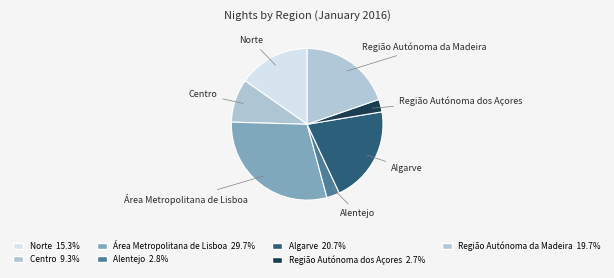

The Região Autónoma dos Açores slice represents 3% of the pie. True or false?

True